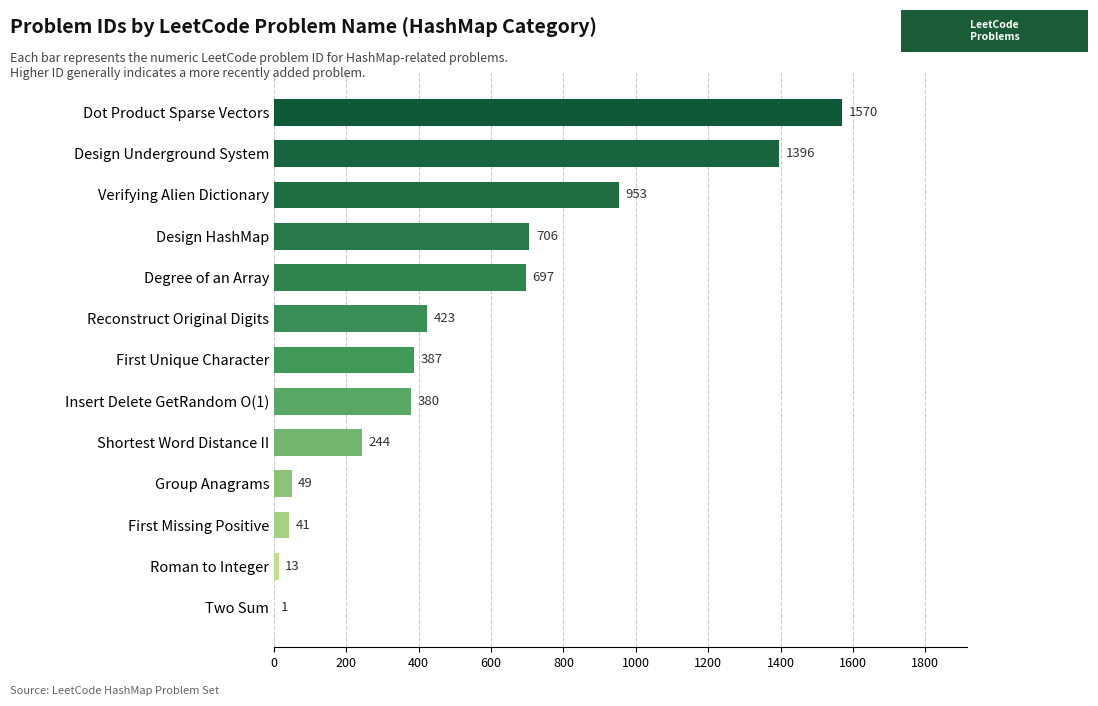

At which category does the chart reach its peak across all series?

Dot Product Sparse Vectors